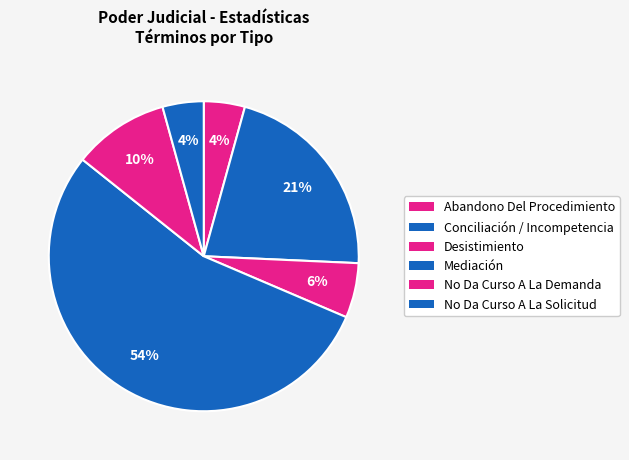

Do No Da Curso A La Solicitud and Mediación together represent more than half of the pie?

Yes